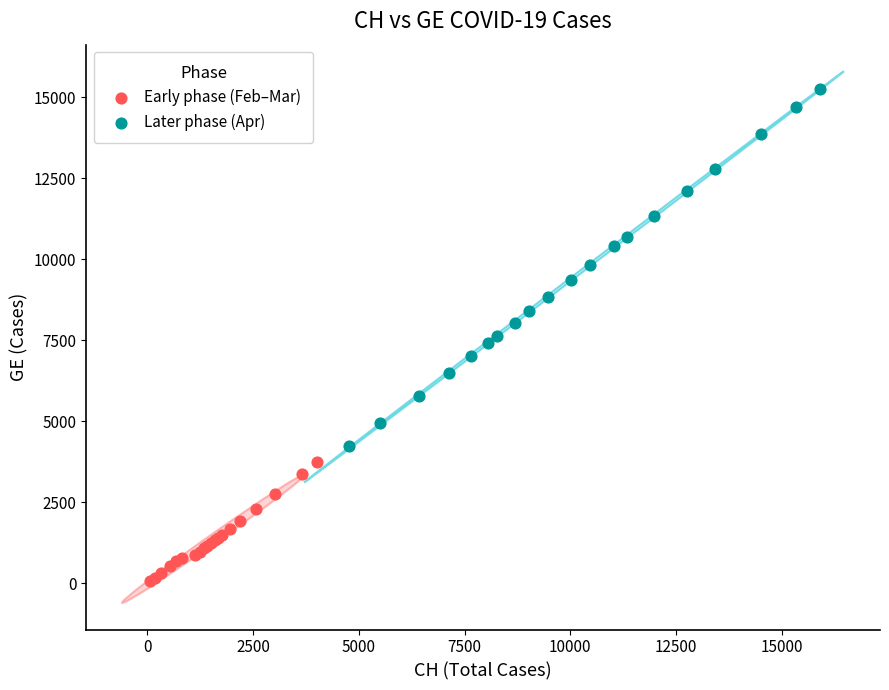

Which series has the largest Y range (max minus min)?

Later phase (Apr)